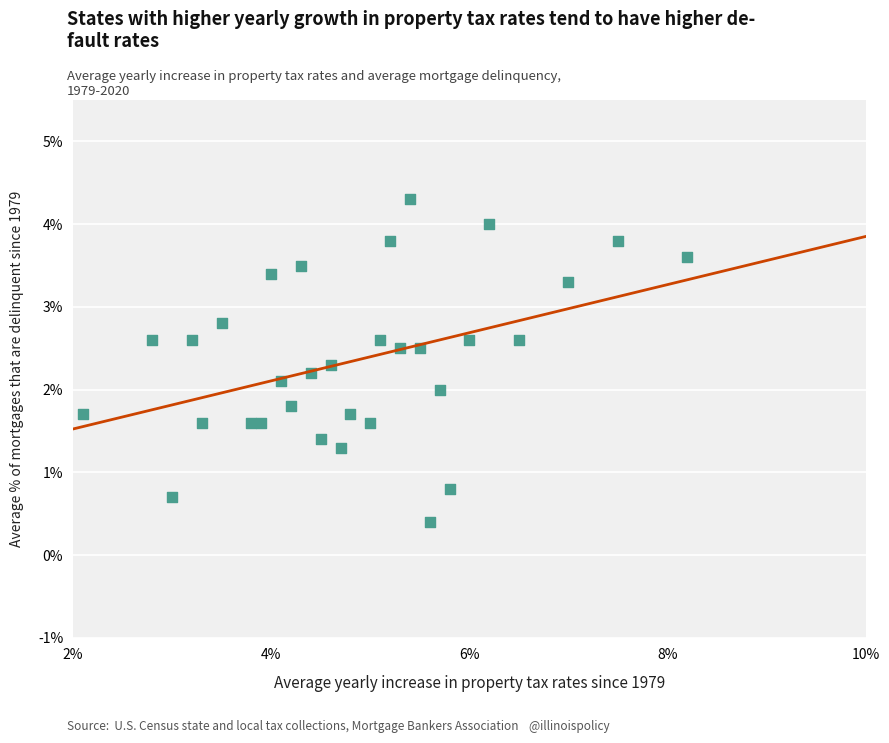

What is the range of X values (max minus min)?

6.1